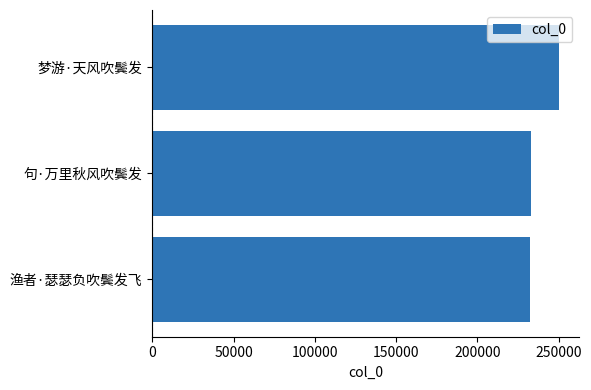

True or false: the data shows 140949 at 梦游·天风吹鬓发.

False